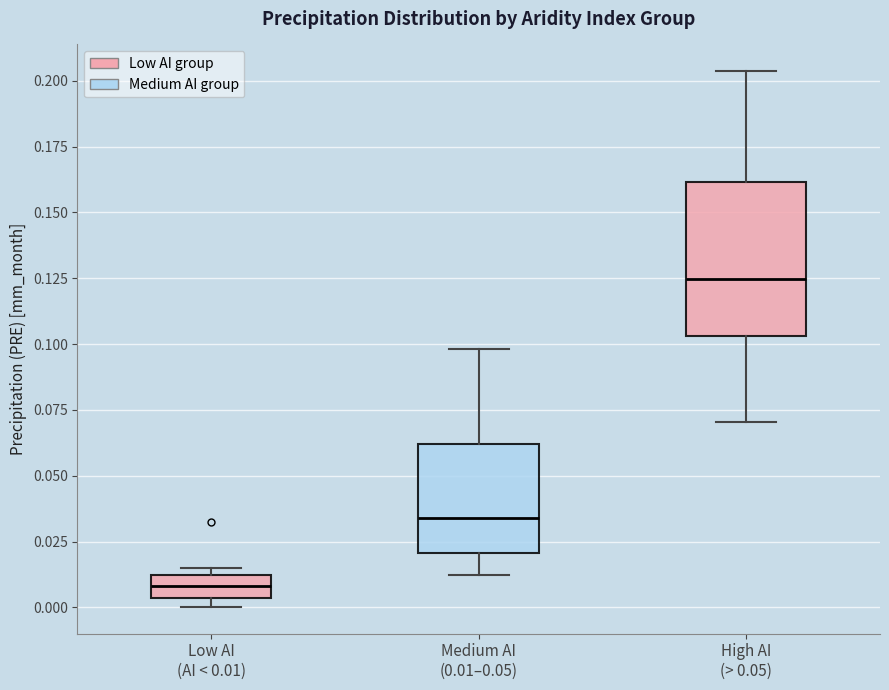

Reading left to right, read every box against the y-axis: the position of its median line, the range the box covers, and the ends of its whiskers. The values are not printed on the chart, so give them approximately, as read against the axis.

Low AI (AI < 0.01): median 0.010 (inside the box), box 0.005 to 0.010, whiskers 0.000 to 0.015
Medium AI (0.01–0.05): median 0.035, box 0.020 to 0.060, whiskers 0.010 to 0.100
High AI (> 0.05): median 0.125, box 0.105 to 0.160, whiskers 0.070 to 0.205